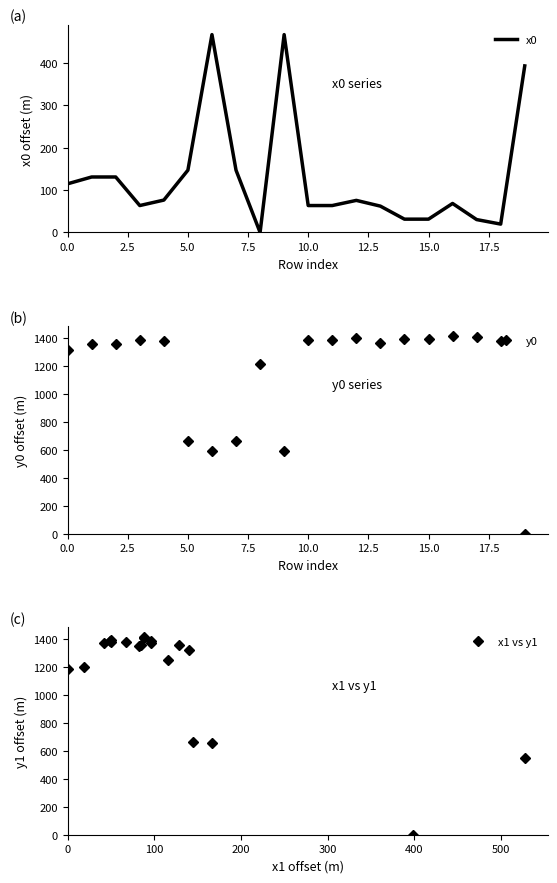

How many values in the y0 series are below 1375?

10